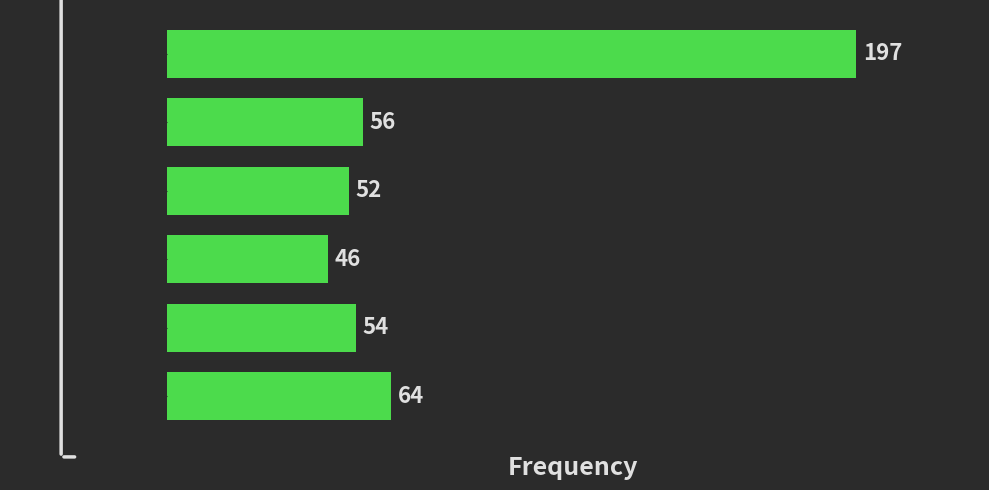

Reading bottom to top, transcribe all the data shown in this chart.

64	54	46	52	56	197